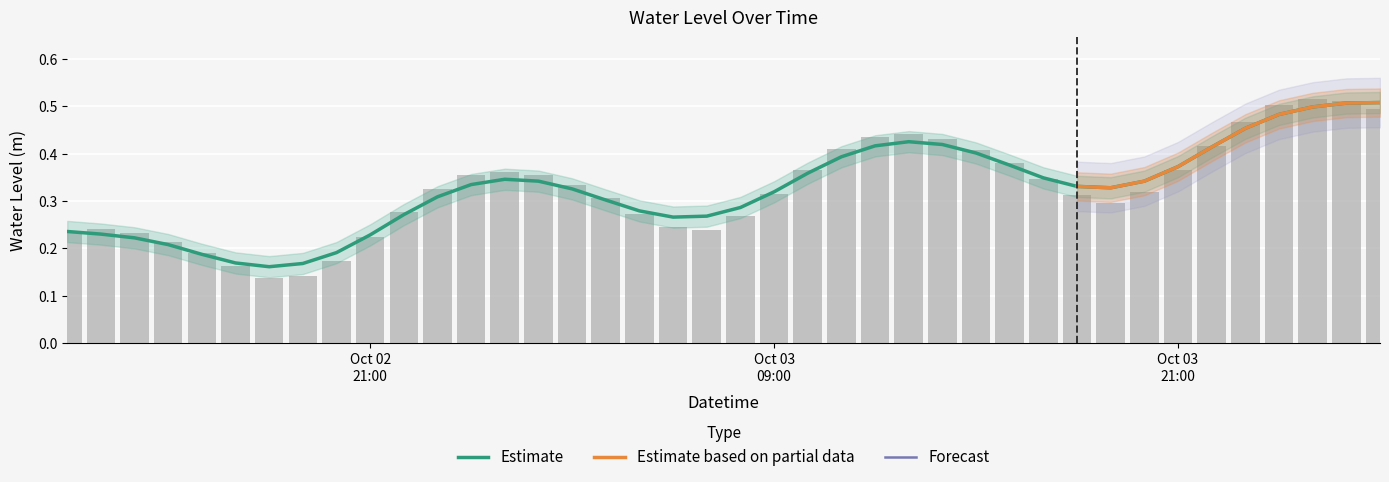

How many values are between 0 and 1?

40